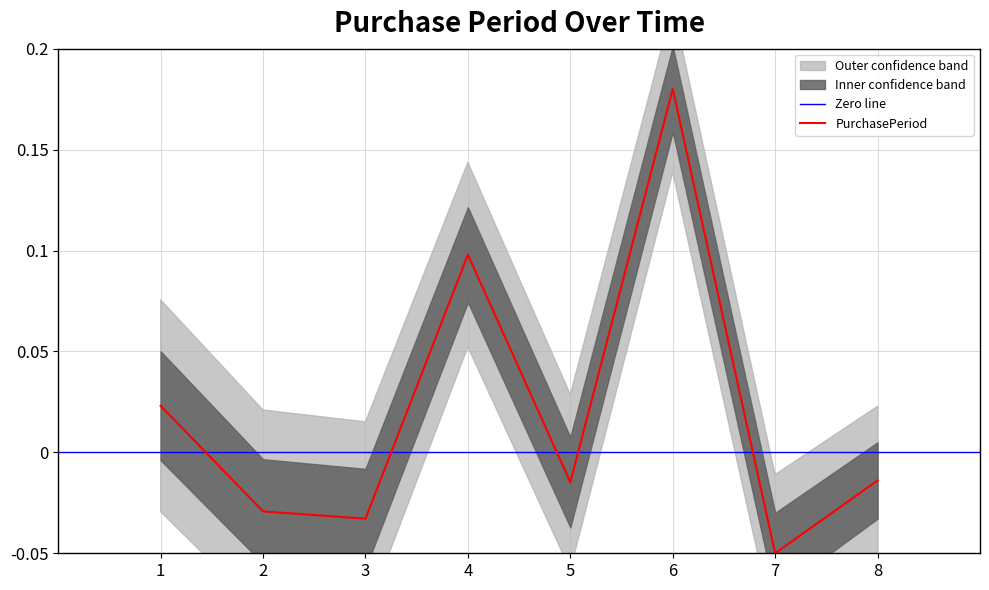

At which label does PurchasePeriod reach its minimum?

7